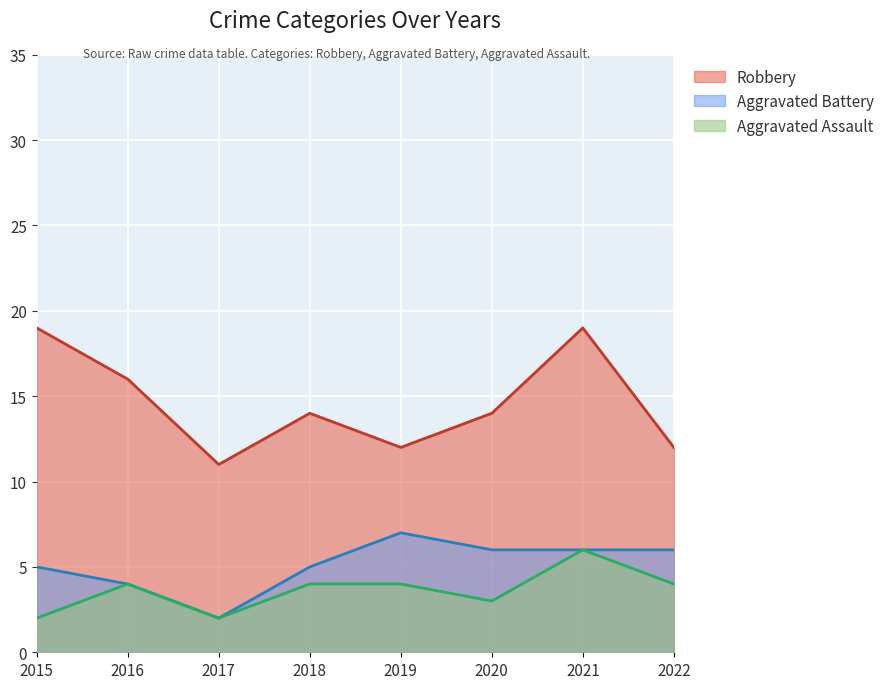

What is the difference between the Robbery values at 2016 and 2019?

4